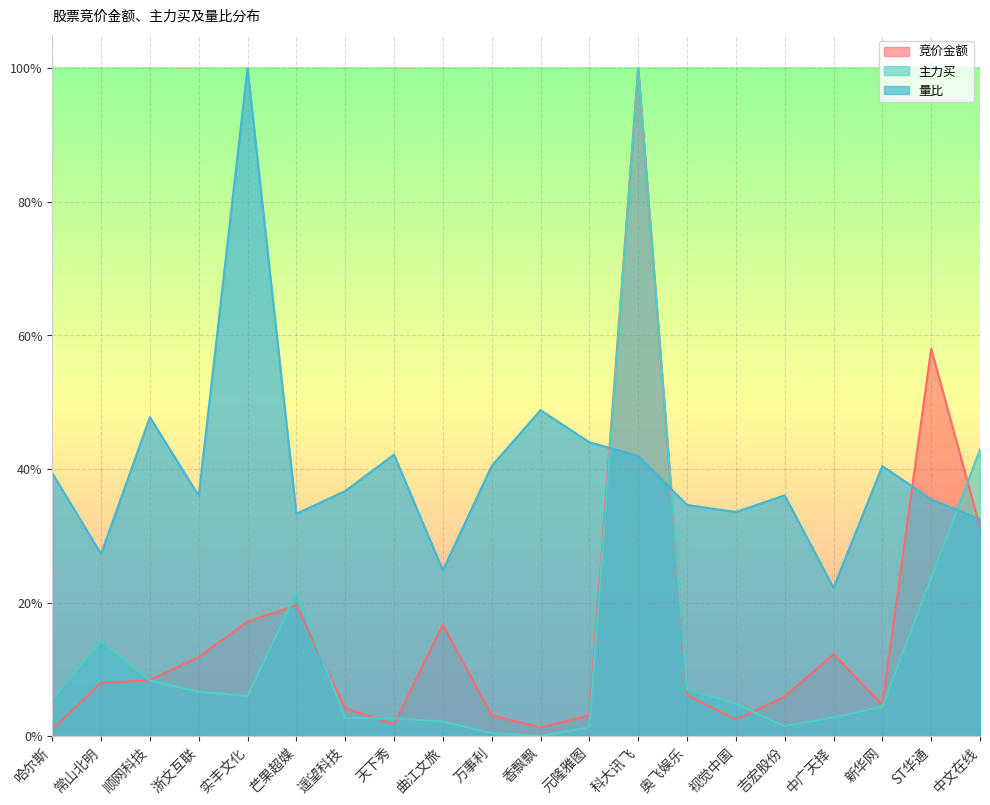

What is the maximum value for 竞价金额?

1.0